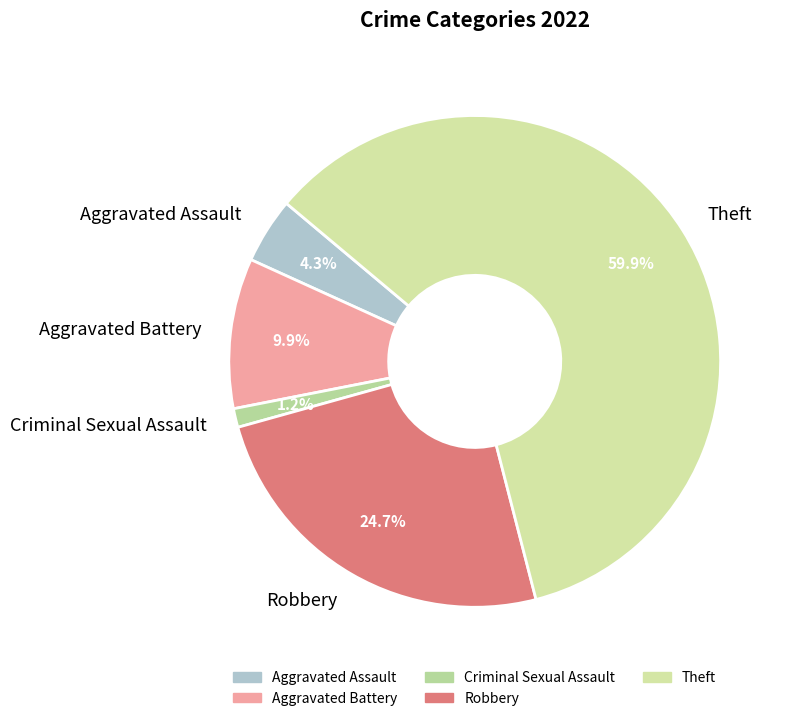

Count the number of slices in the pie.

5